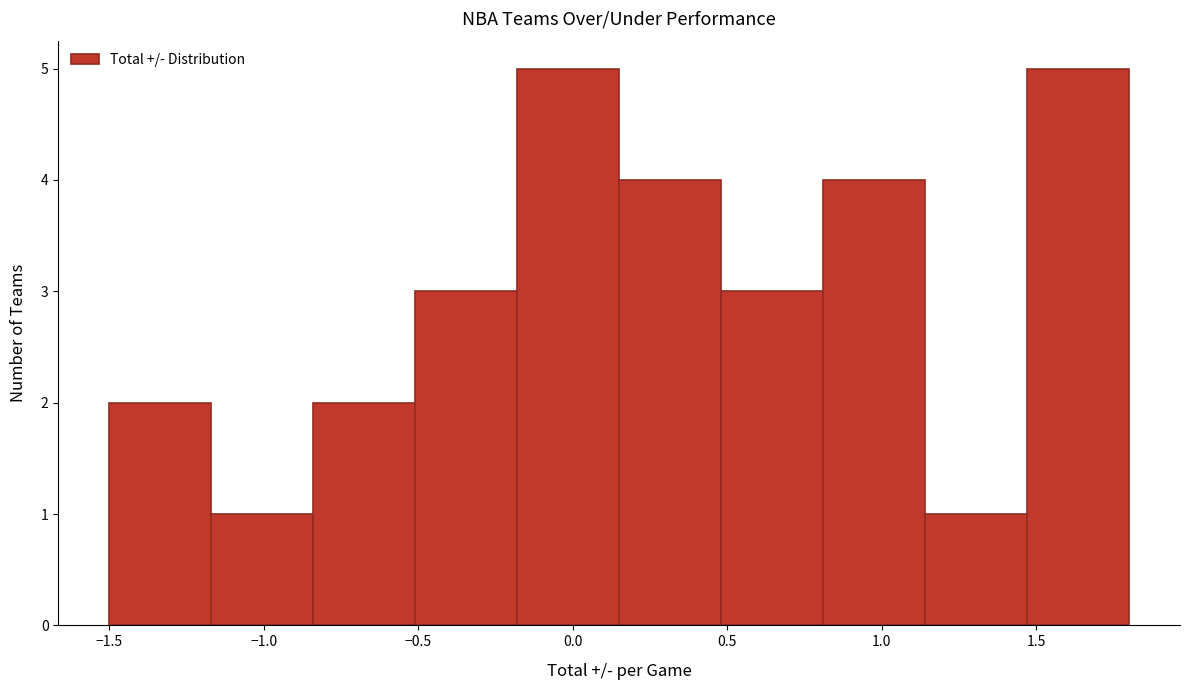

What is the height of the bar covering 1.14 to 1.47 on the x-axis? Neither the bar edges nor the heights are printed on the chart, so give them approximately, as read against the axes.

1